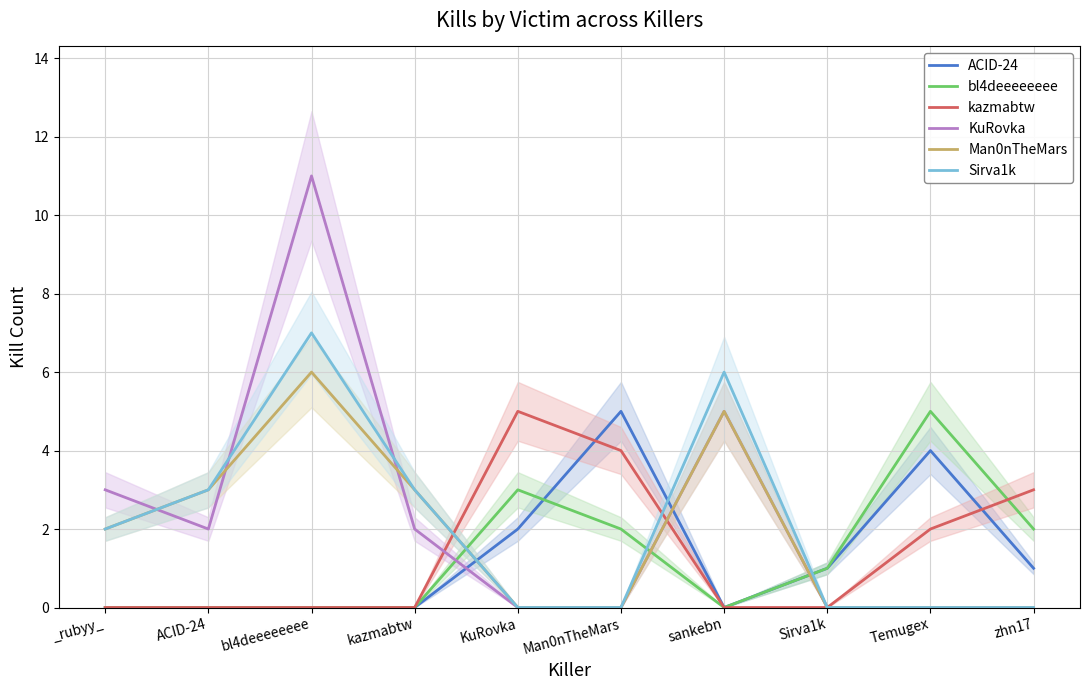

At which label does Sirva1k reach its peak?

bl4deeeeeeee